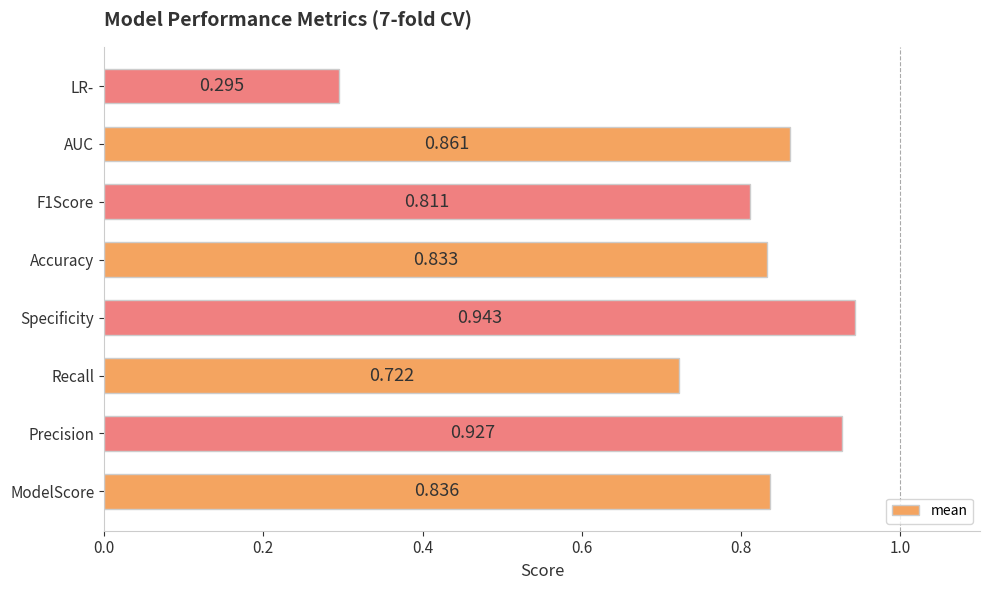

Which label corresponds to the largest value in the chart?

Specificity